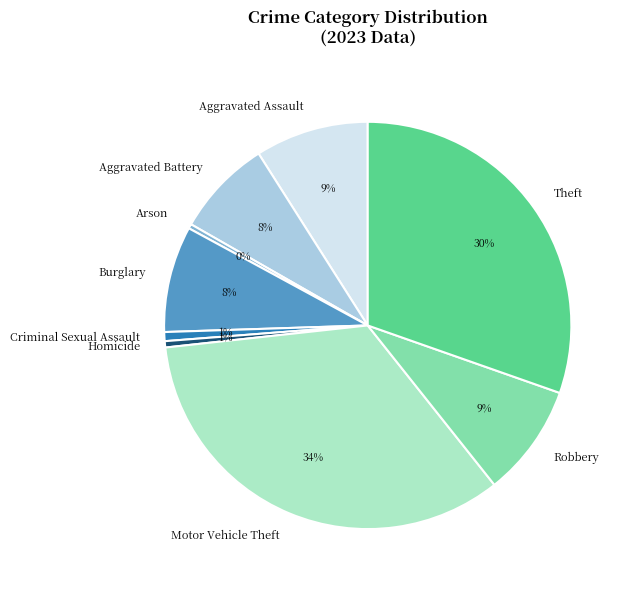

Combined, do Aggravated Assault and Arson account for over 50%?

No